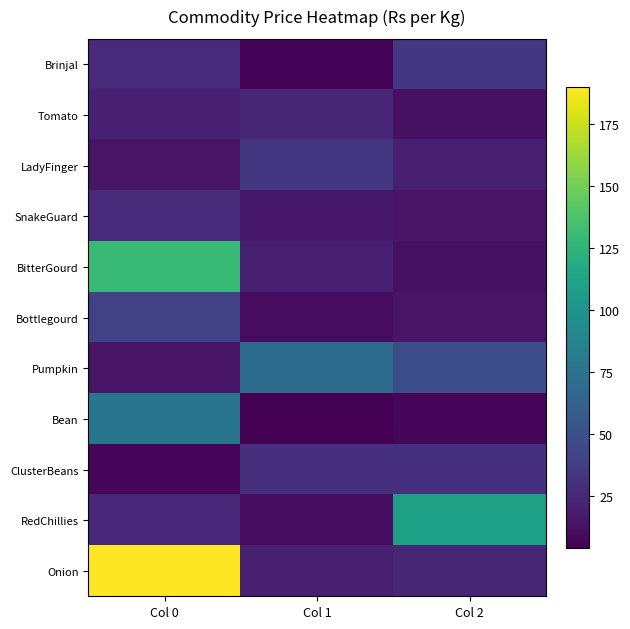

Reading right to left, list all the values displayed in this chart.

Brinjal: Col 2=34	Col 1=6	Col 0=26
Tomato: Col 2=12	Col 1=24	Col 0=20
LadyFinger: Col 2=20	Col 1=34	Col 0=14
SnakeGuard: Col 2=14	Col 1=16	Col 0=26
BitterGourd: Col 2=12	Col 1=20	Col 0=130
Bottlegourd: Col 2=14	Col 1=10	Col 0=40
Pumpkin: Col 2=48	Col 1=70	Col 0=14
Bean: Col 2=7	Col 1=4	Col 0=76
ClusterBeans: Col 2=30	Col 1=30	Col 0=7
RedChillies: Col 2=110	Col 1=10	Col 0=25
Onion: Col 2=24	Col 1=20	Col 0=190